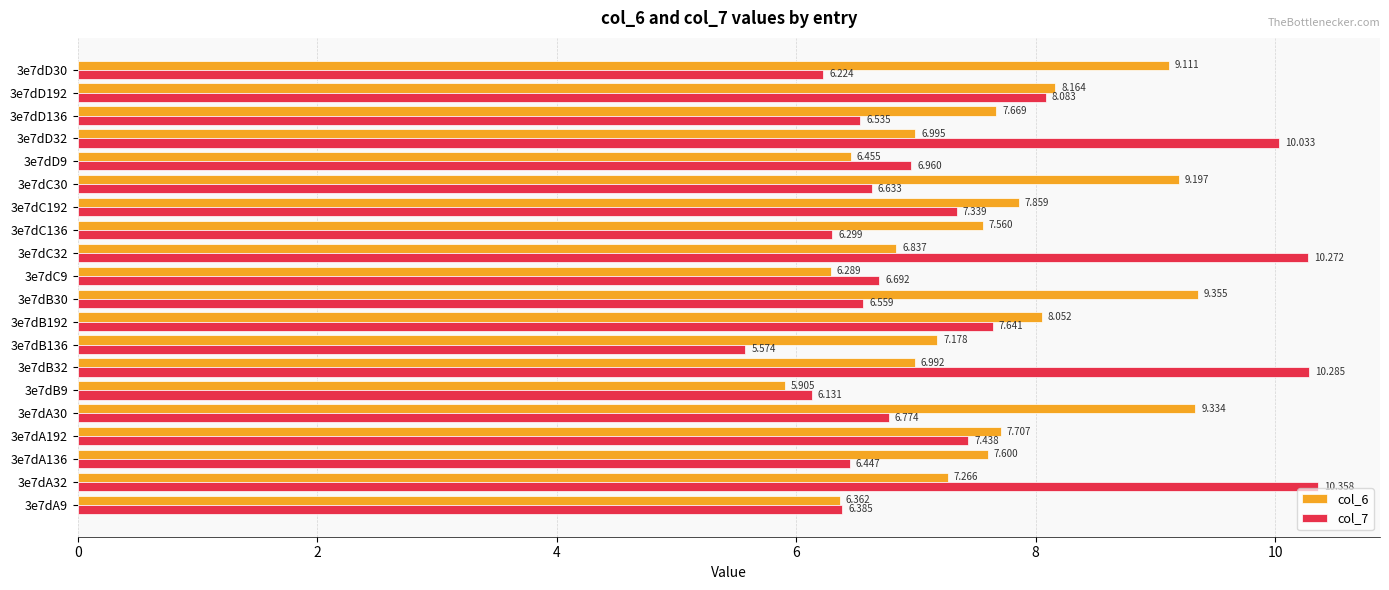

Is the value of col_7 at 3e7dB32 greater than the value of col_6 at 3e7dA9?

Yes